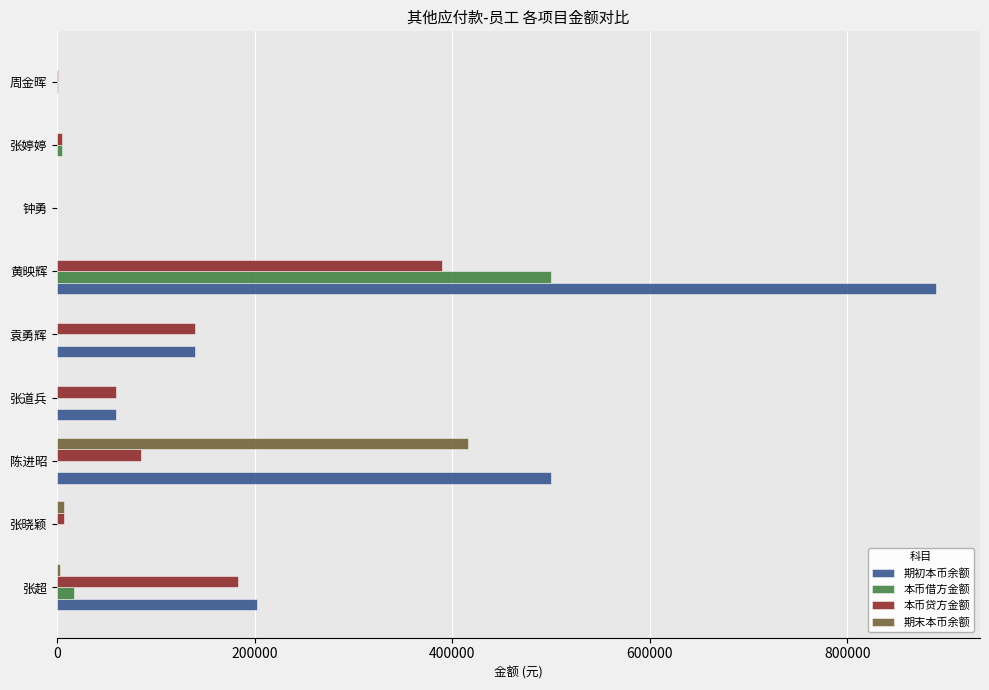

The 本币贷方金额 series shows 0.0 at 钟勇. True or false?

True